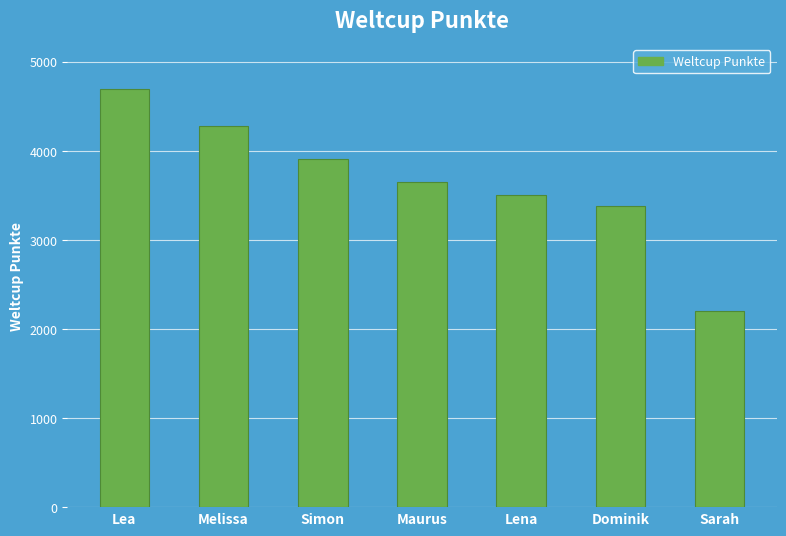

True or false: the data shows 4767 at Dominik.

False